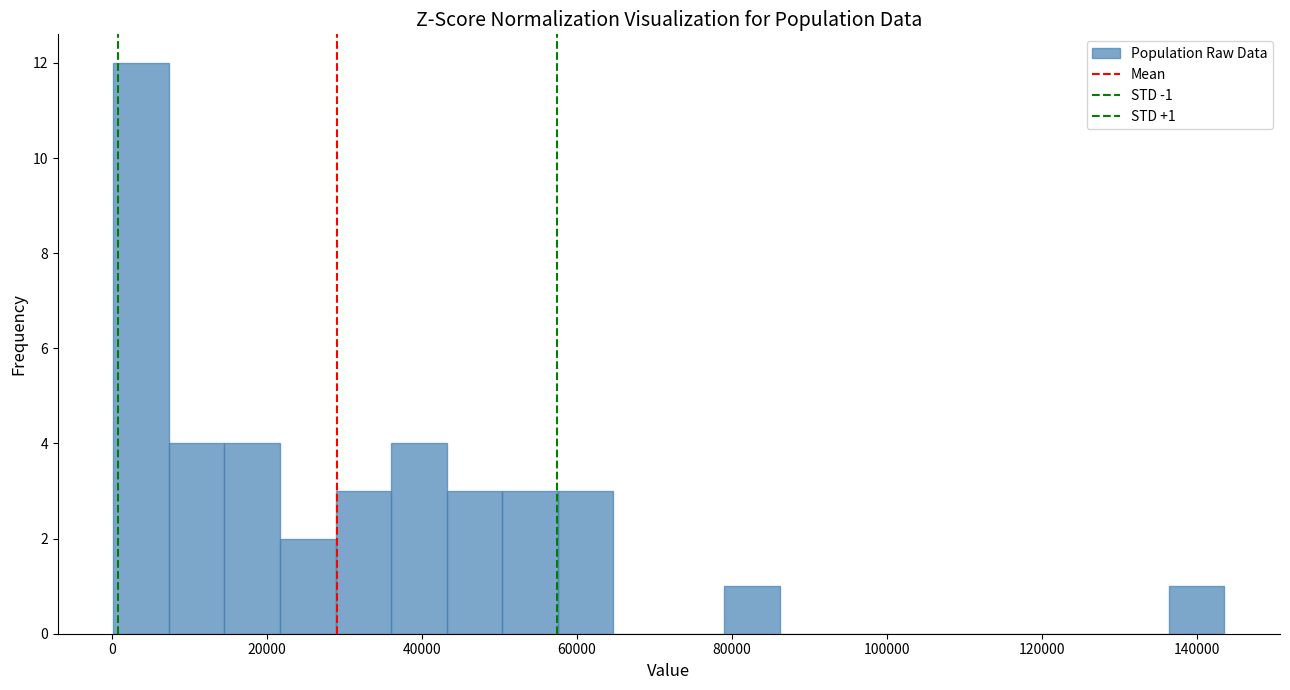

Around what value on the x-axis is the tallest bar? Give the approximate position of its centre, as read against the axis.

4000